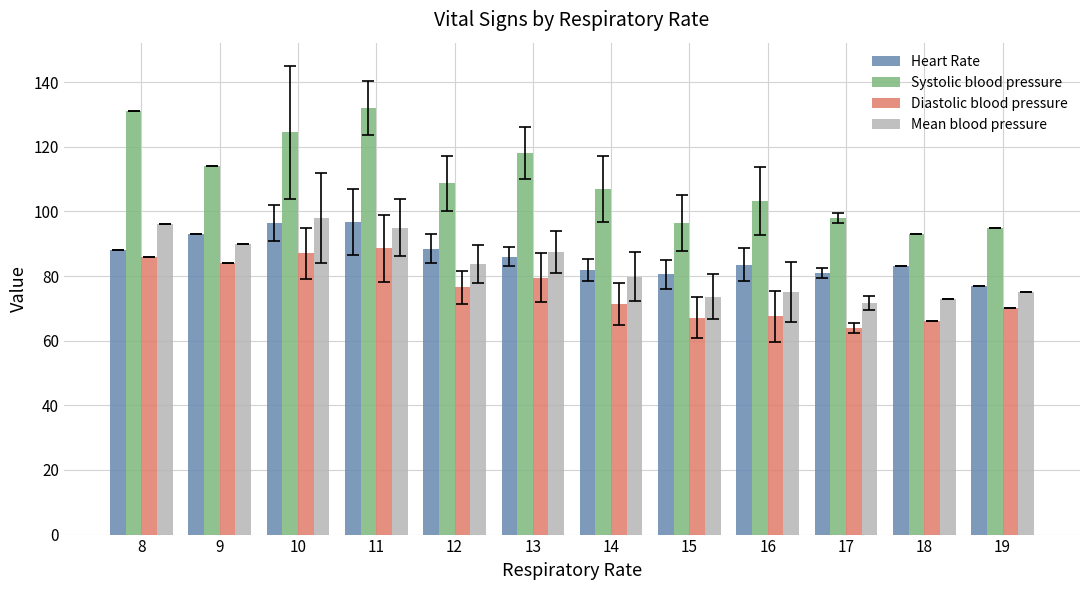

What is the lowest value of the Diastolic blood pressure series?

64.0